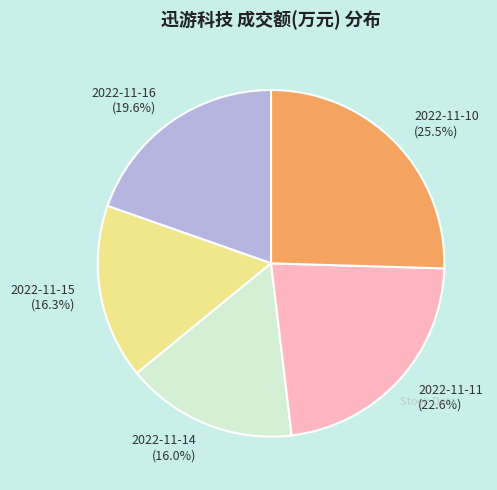

Is there a majority slice in this chart?

No